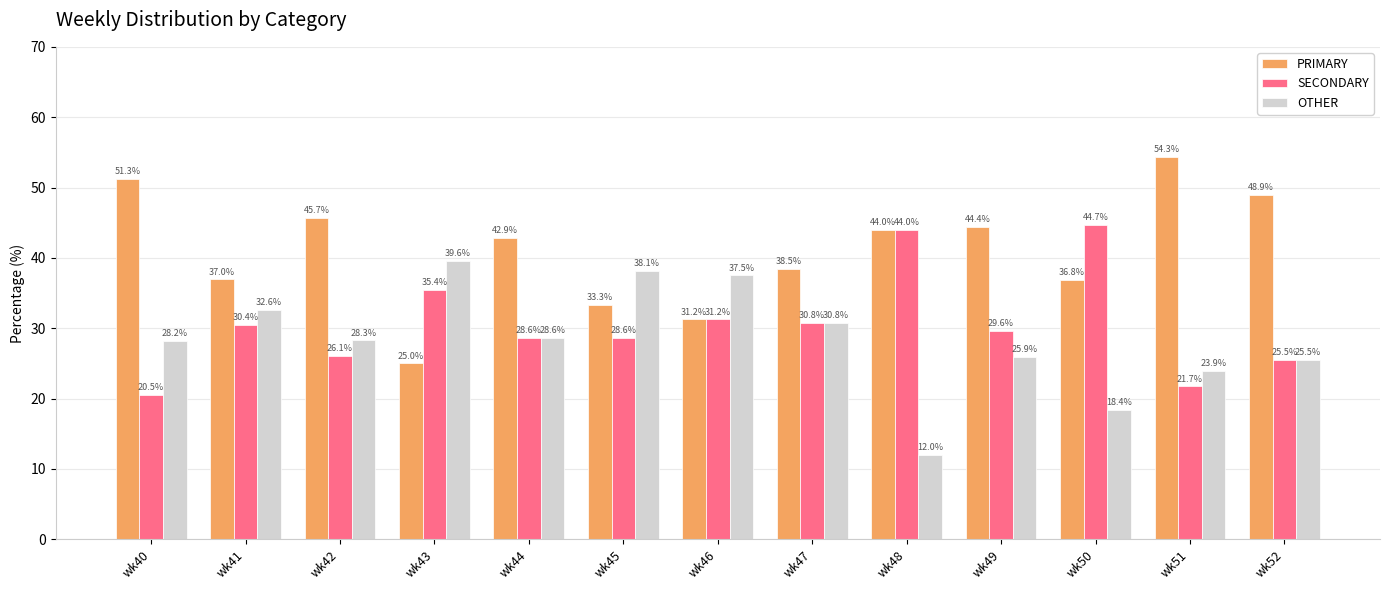

Between wk45 and wk49, which series saw the biggest shift?

OTHER